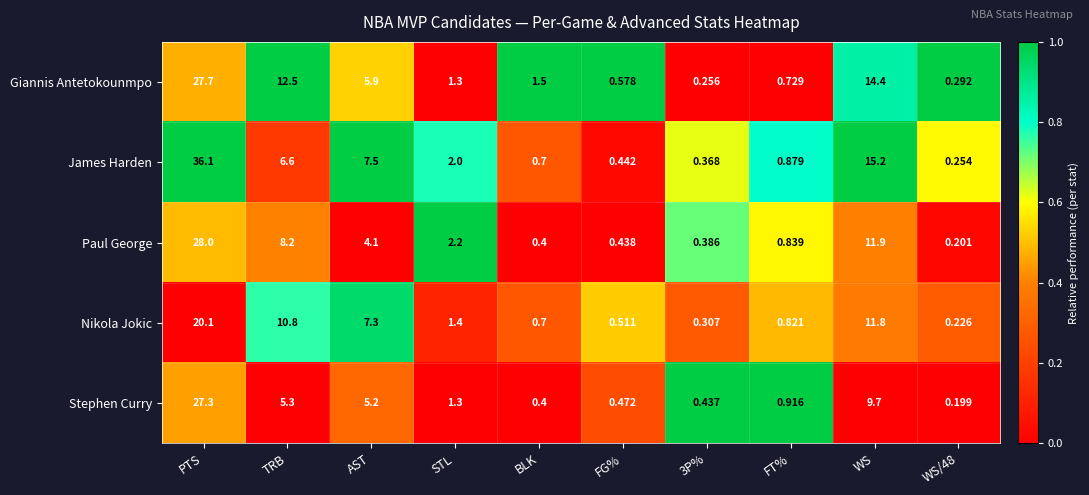

At which category is the sum across all series the highest?

PTS